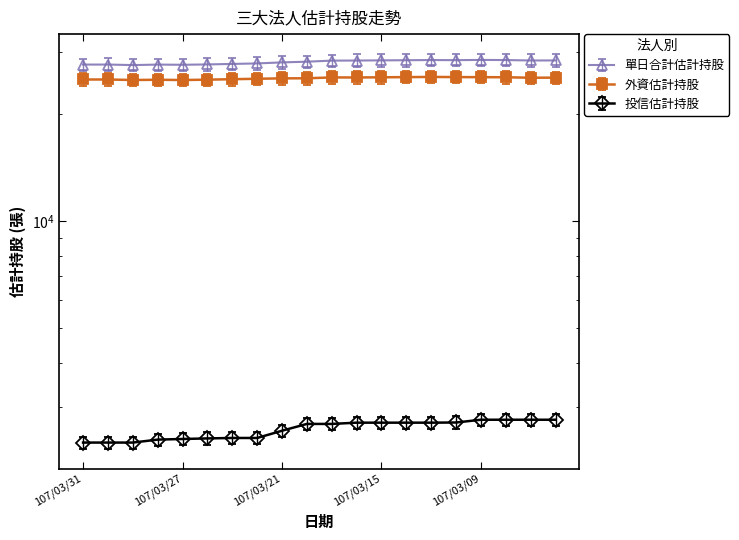

Rank the categories by 投信估計持股 value from lowest to highest.

107/03/31, 107/03/30, 107/03/29, 107/03/28, 107/03/27, 107/03/26, 107/03/23, 107/03/22, 107/03/21, 107/03/20, 107/03/19, 107/03/16, 107/03/15, 107/03/14, 107/03/13, 107/03/12, 107/03/09, 107/03/08, 107/03/07, 107/03/06